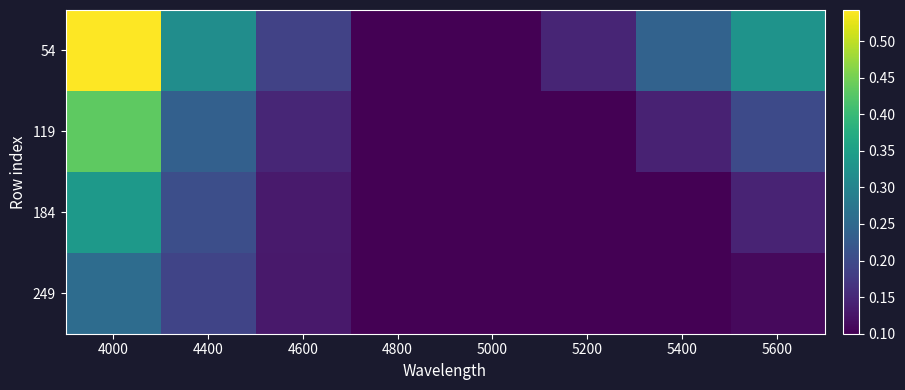

Count the number of data series in this chart.

4